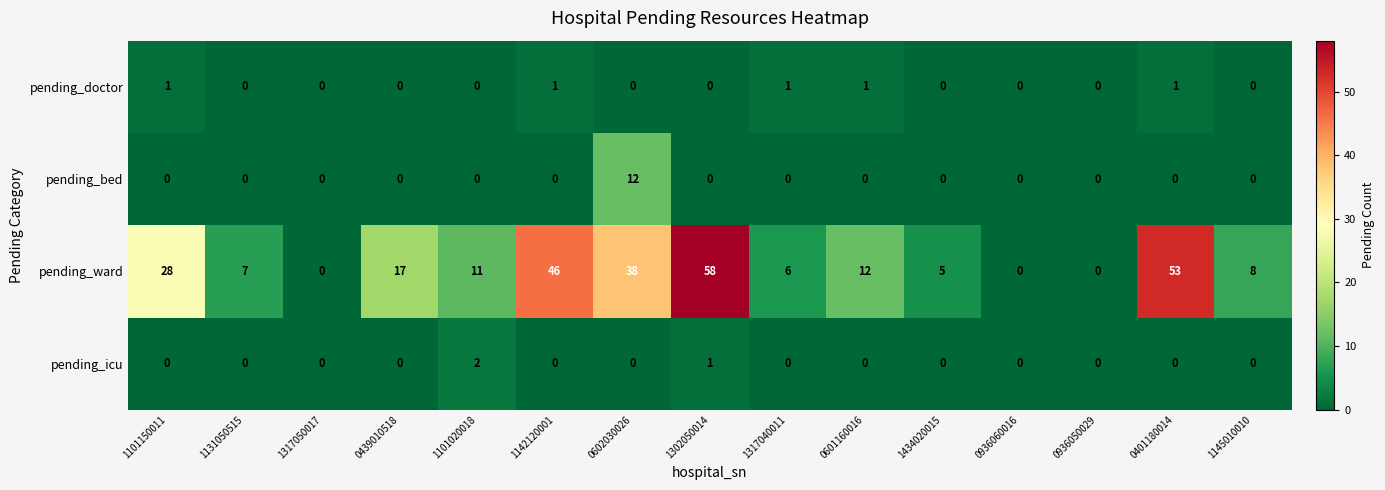

What is the difference between the highest and lowest values at 0439010518?

17